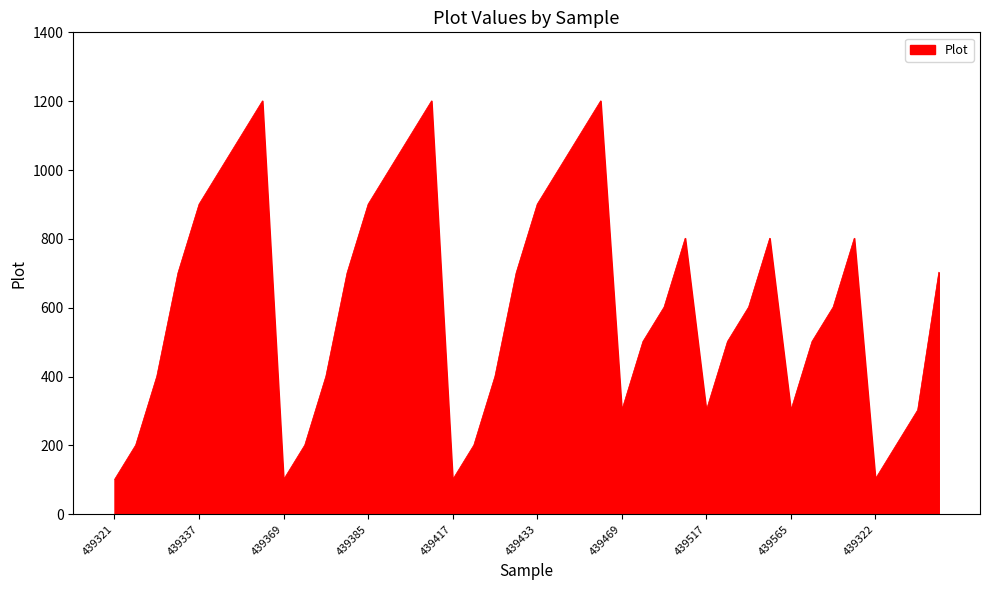

At which category does the chart reach its minimum across all series?

439321